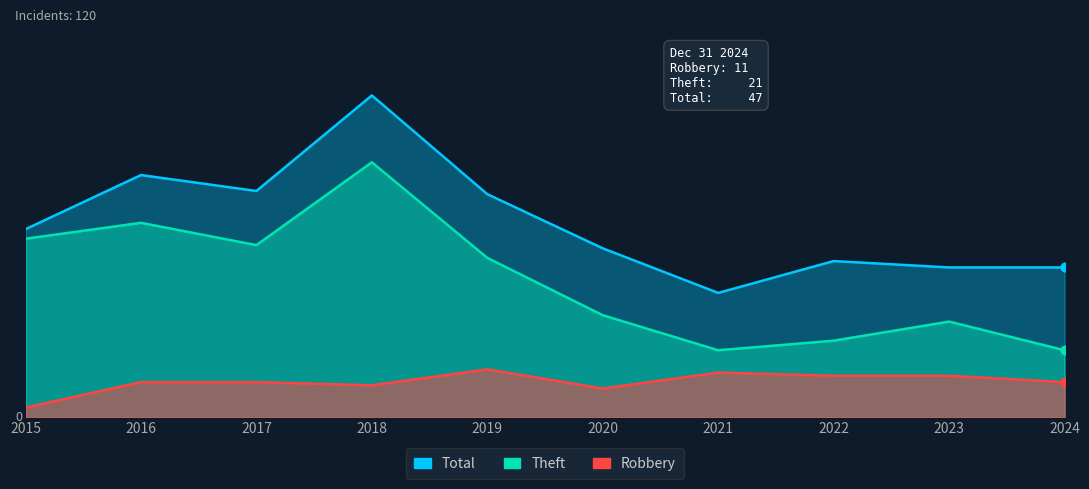

Is the value of Robbery at 2016 greater than the value of Theft at 2015?

No